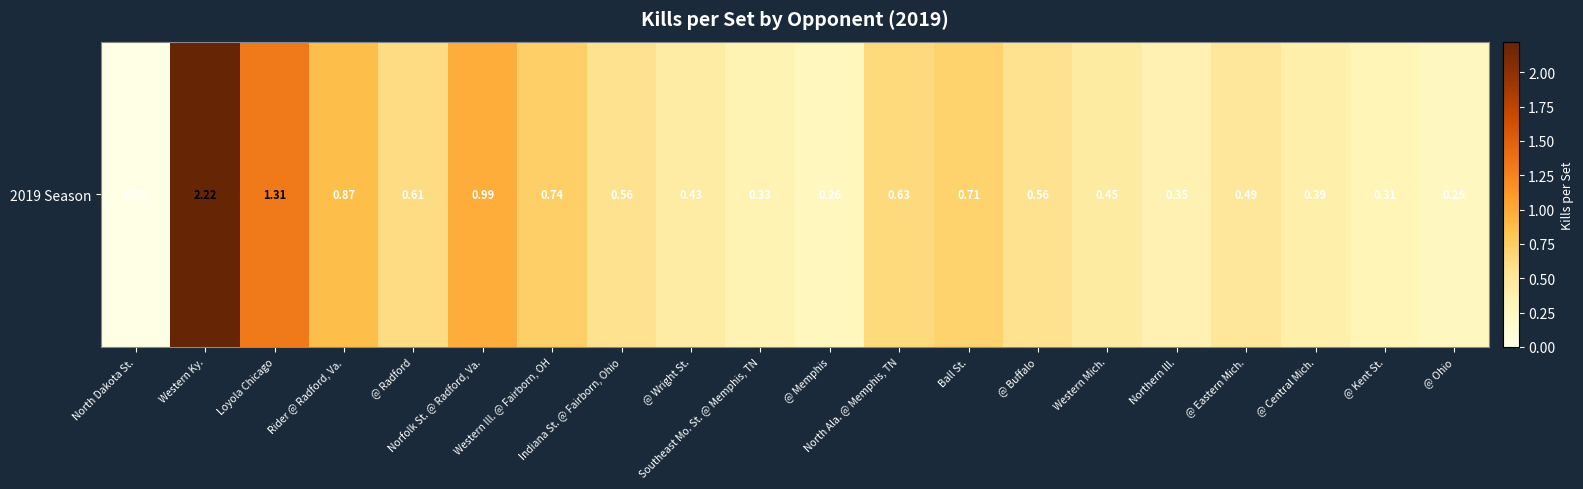

Reading left to right, extract all data points from this chart.

0.0	2.2	1.3	0.9	0.6	1.0	0.7	0.6	0.4	0.3	0.3	0.6	0.7	0.6	0.4	0.4	0.5	0.4	0.3	0.2